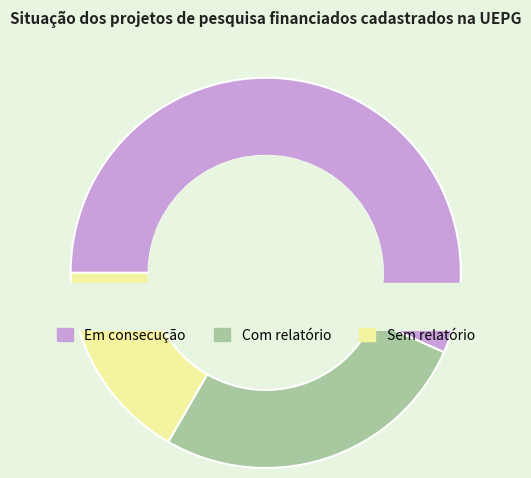

To the nearest percent, what is the difference between the largest and smallest slice percentages?

40%